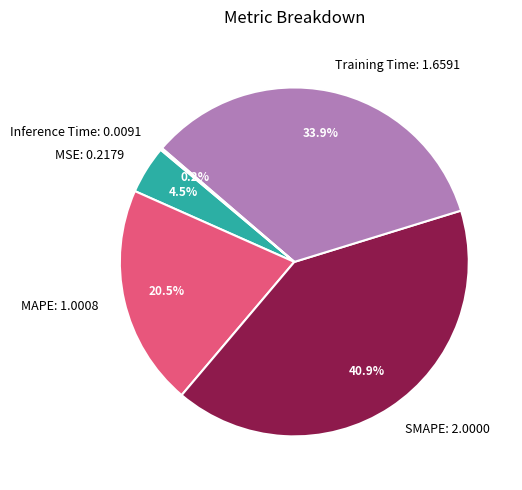

To the nearest percent, what is the average slice percentage?

20%